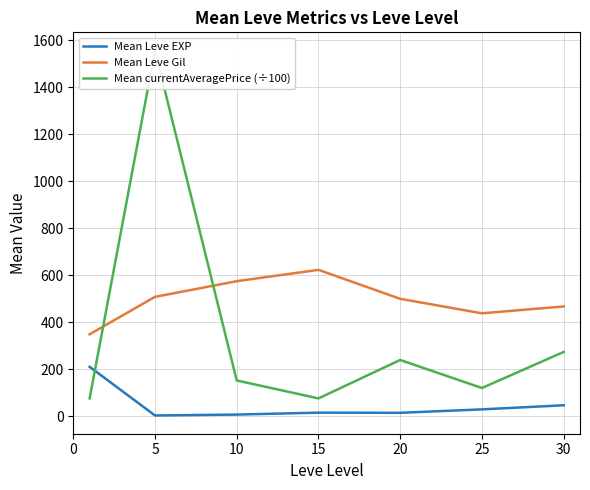

Is it true that Mean Leve EXP equals 210.7 at 0?

True